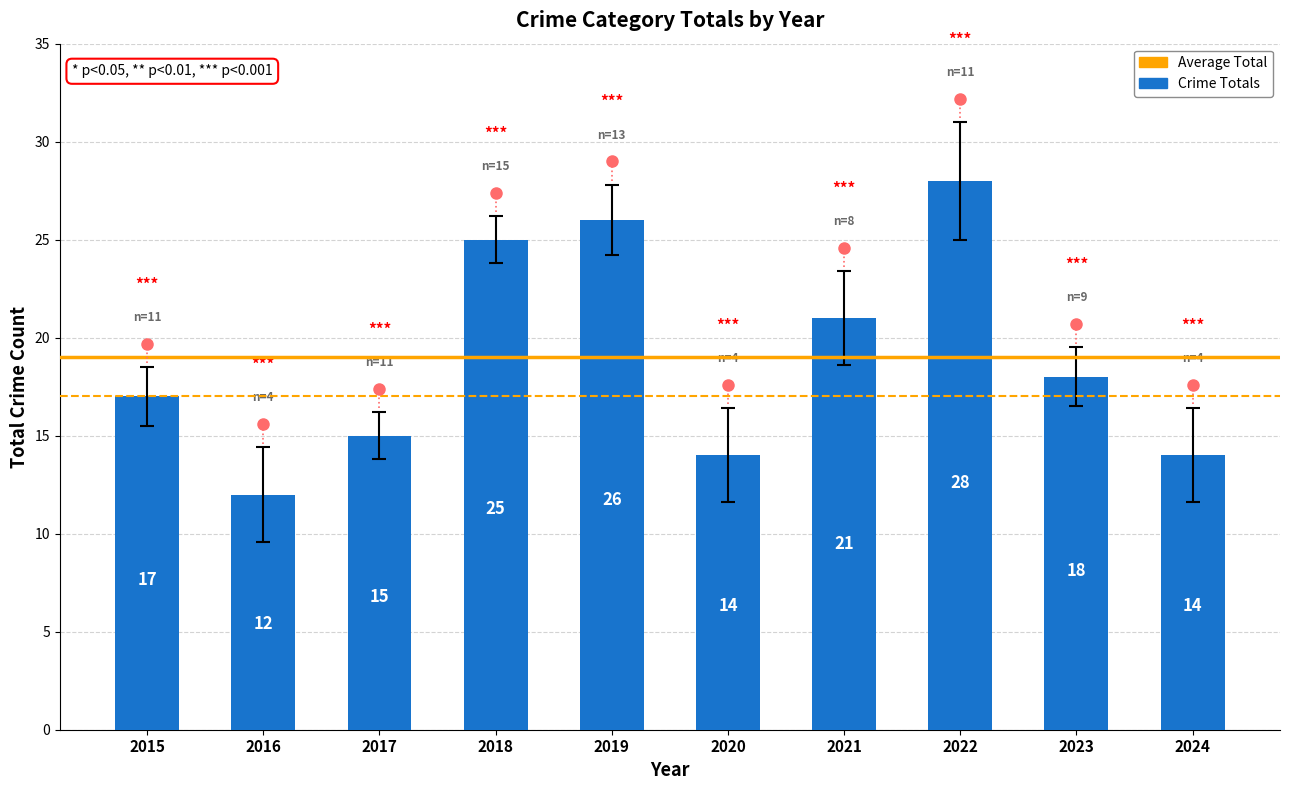

What is the maximum value shown in the chart?

28